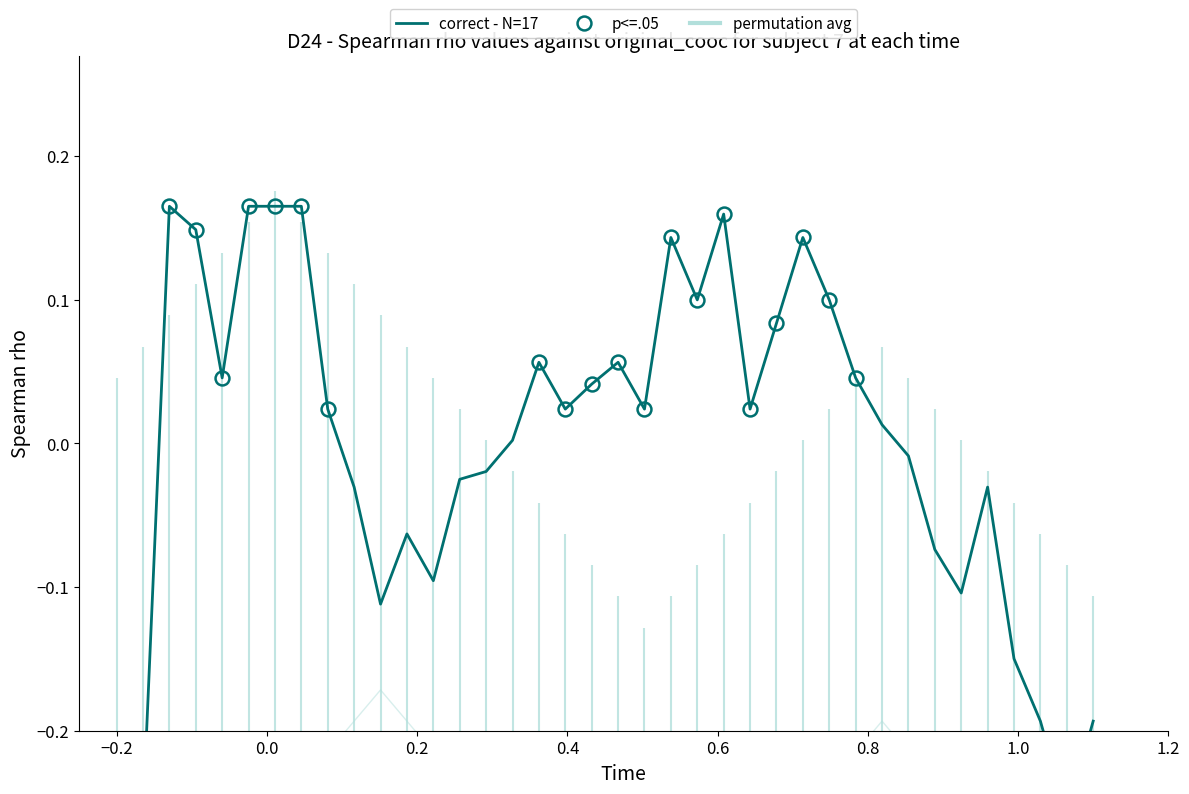

Rank the series by their average value, from highest to lowest.

correct - N=17, permutation avg